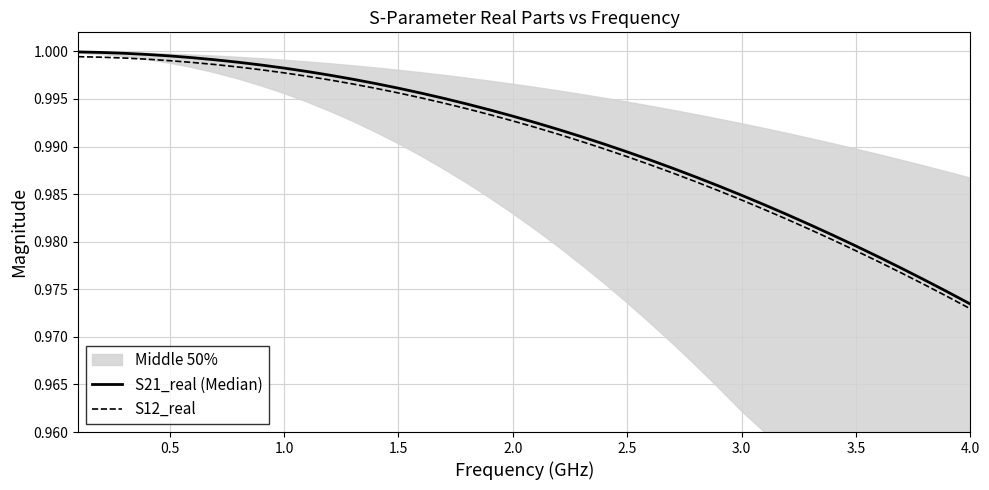

Is the value of S21_real (Median) at 38 greater than the value of S12_real at 11?

No